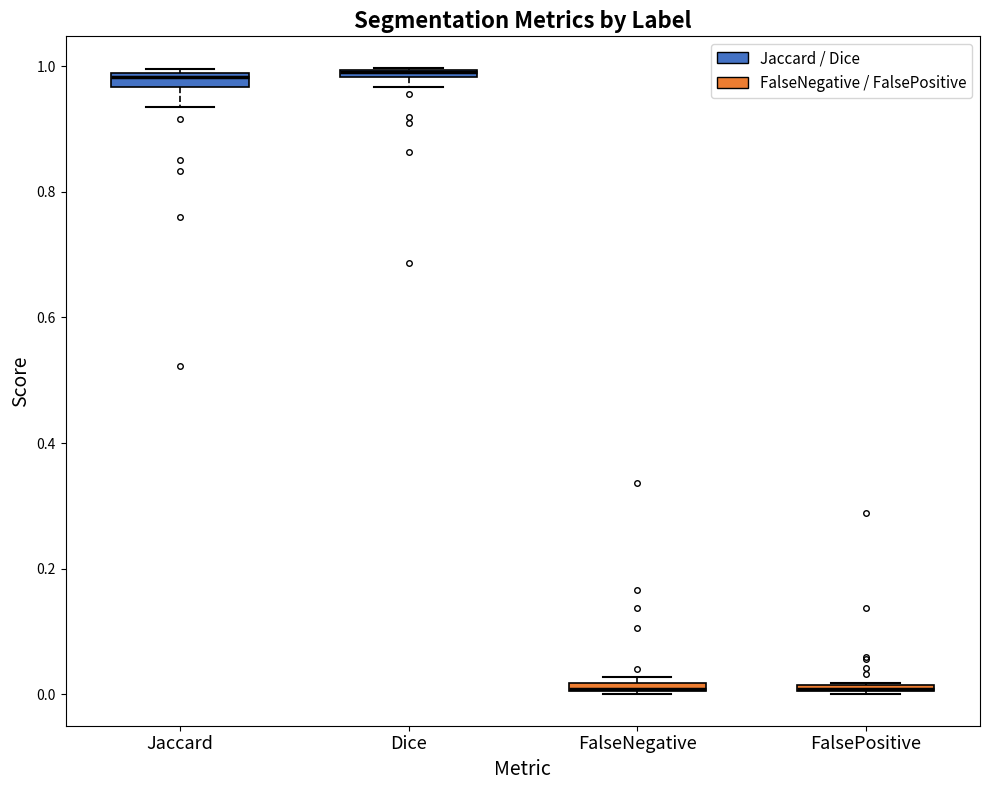

Where does the lower whisker of the box for Jaccard end on the y-axis? The values are not printed on the chart, so give them approximately, as read against the axis.

0.94